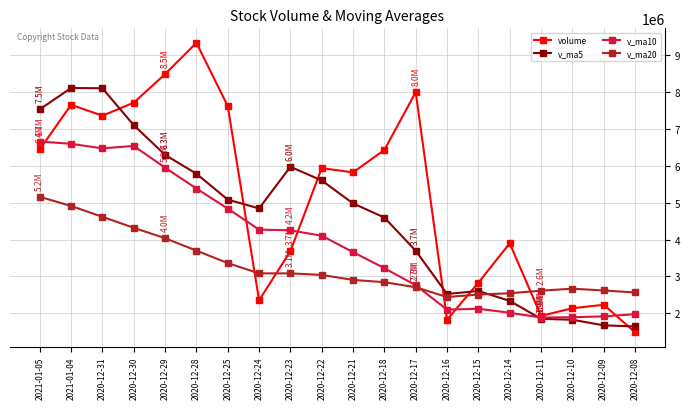

Which series has the largest total across all categories?

volume